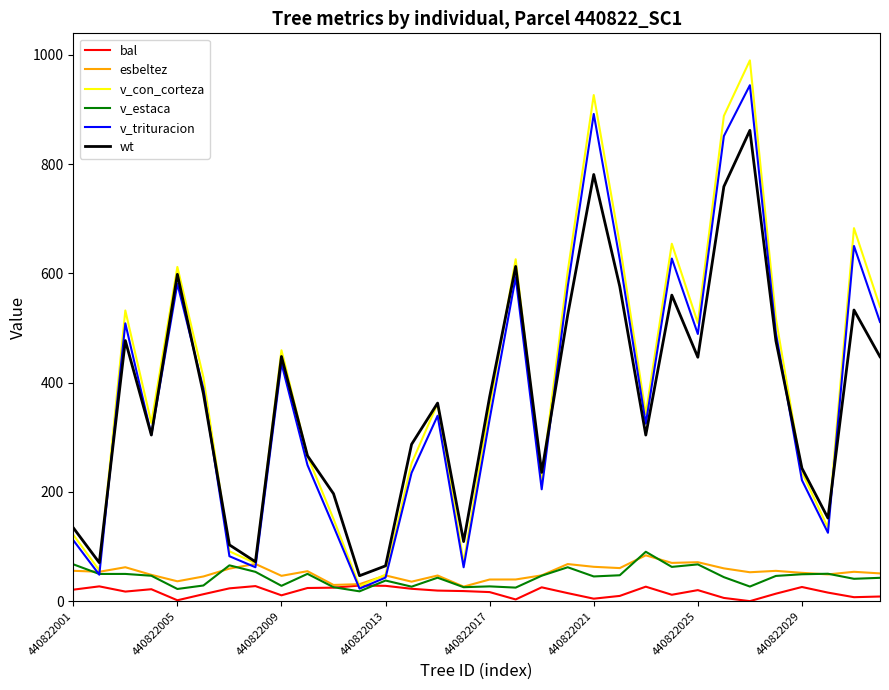

Which series has the largest range (max minus min)?

v_con_corteza